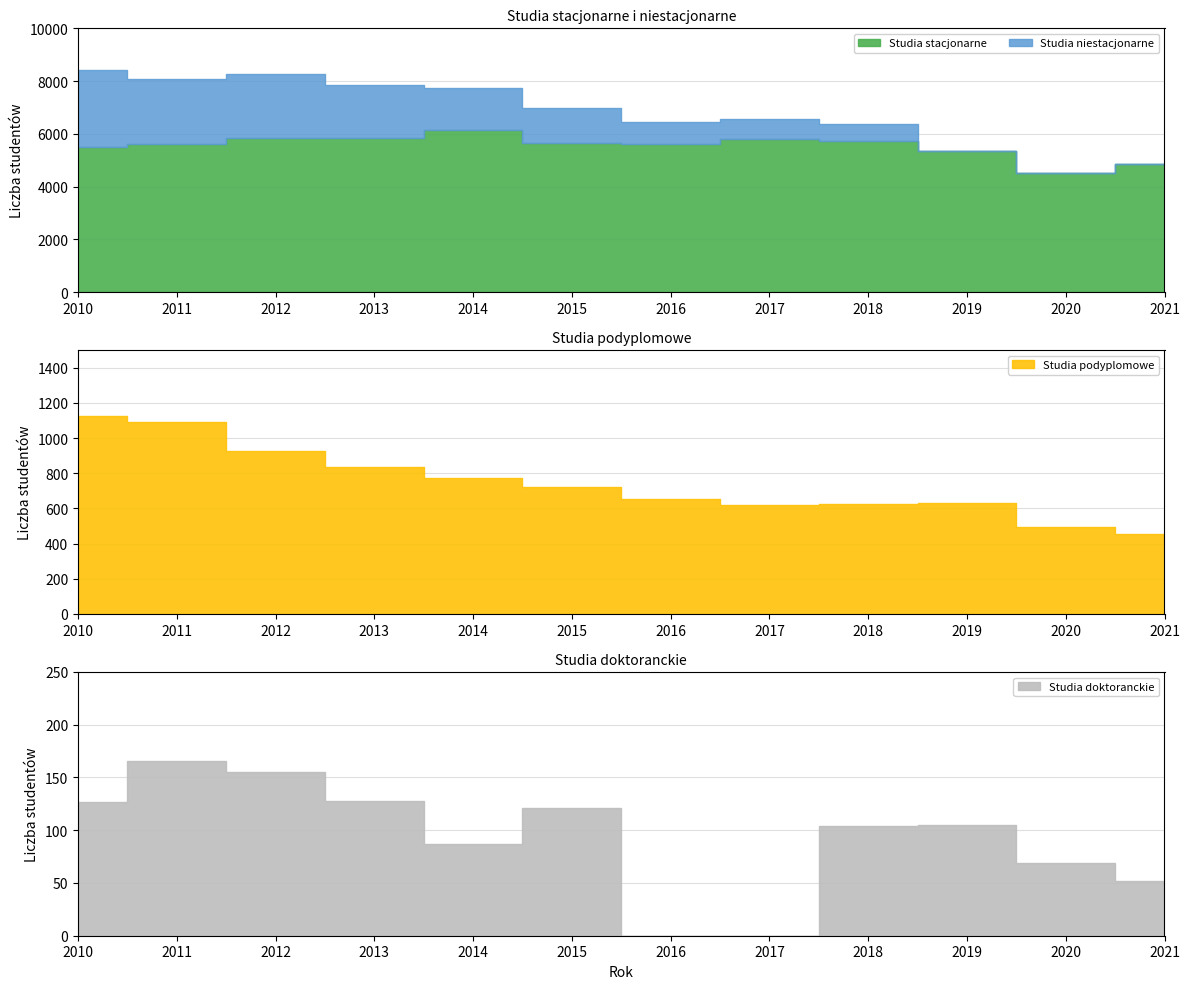

At which label does Studia stacjonarne first exceed 5667?

2012